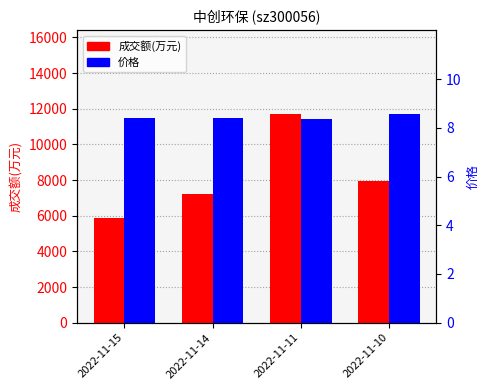

At which category does the chart reach its minimum across all series?

2022-11-11